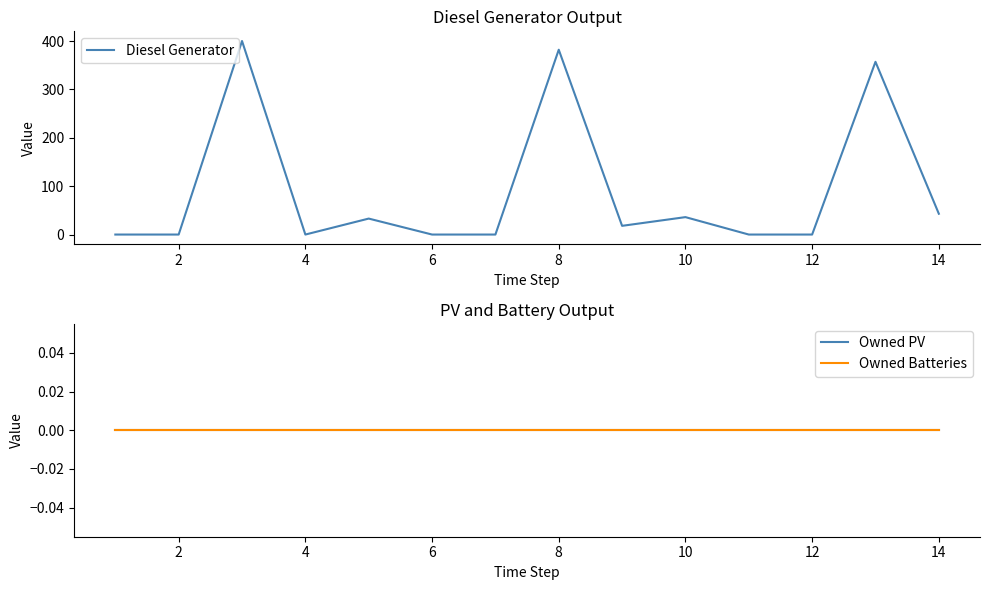

True or false: Owned Batteries and Diesel Generator intersect in this chart.

False